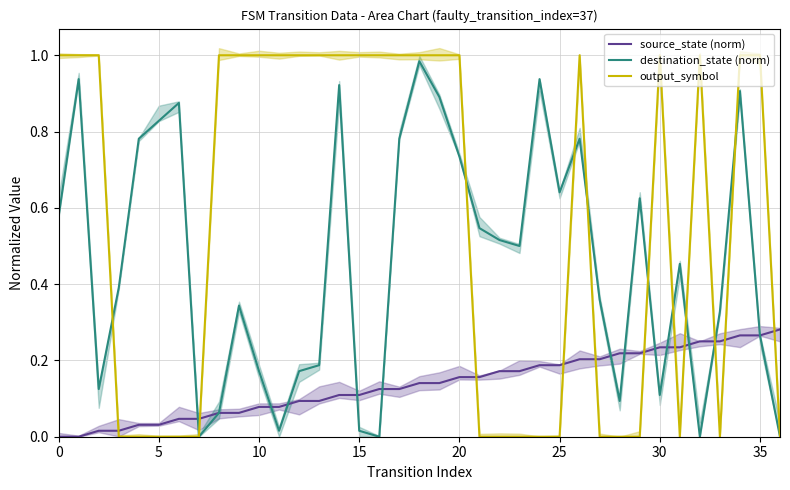

What is the label of the 26th point from the right?

11